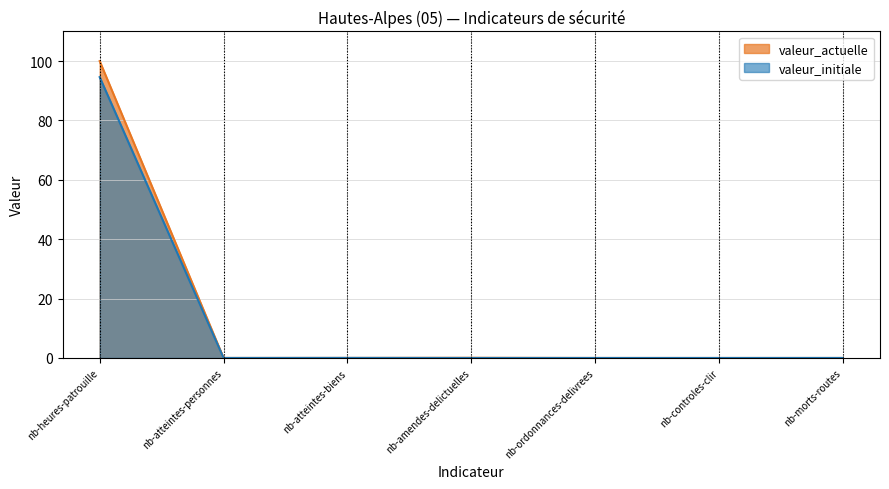

True or false: valeur_initiale and valeur_actuelle cross at least once.

False